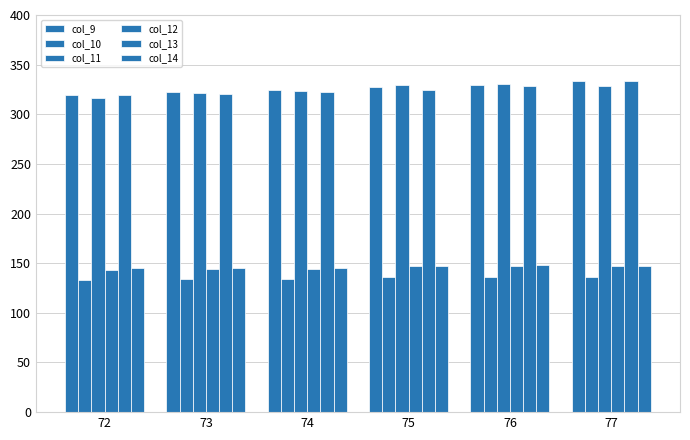

What is the smallest value displayed?

133.1